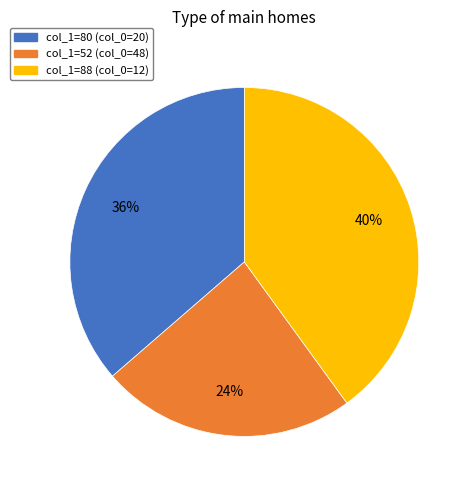

How many segments does this pie chart have?

3